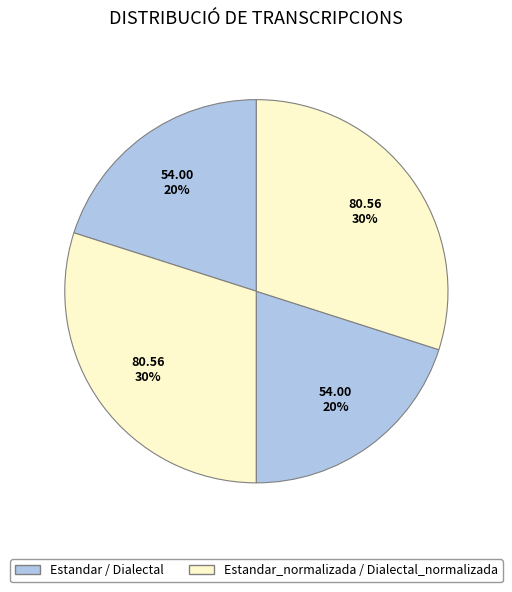

How many slices are in this pie chart?

4